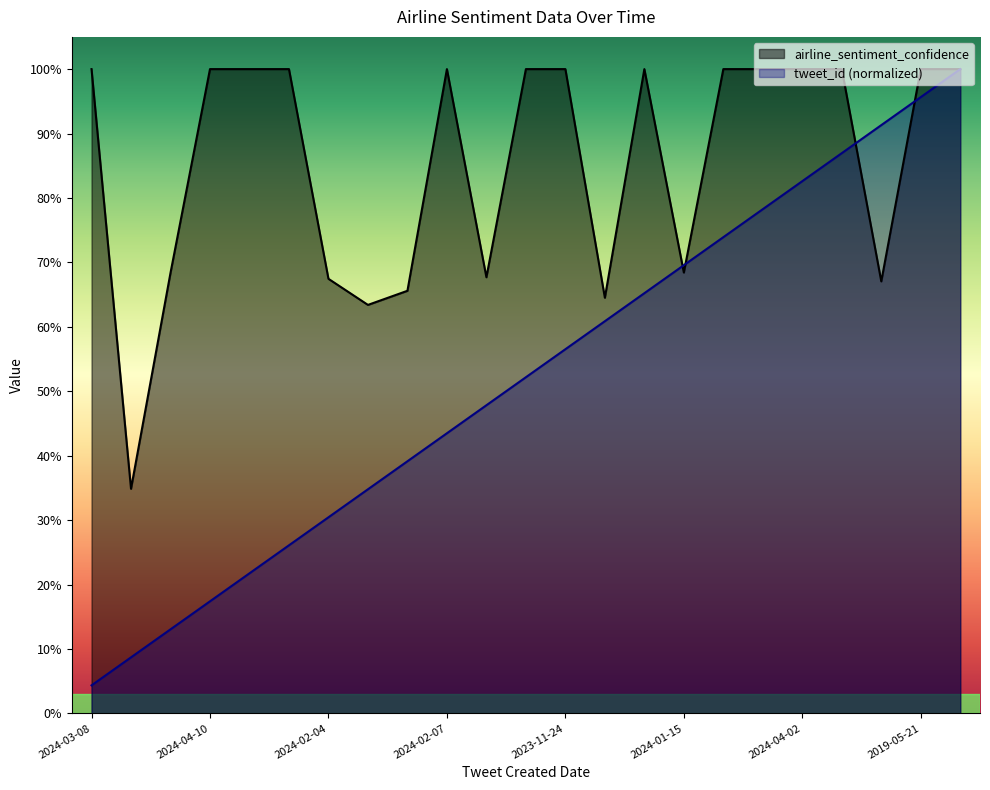

At which label is airline_sentiment_confidence closest to 0?

2024-04-08